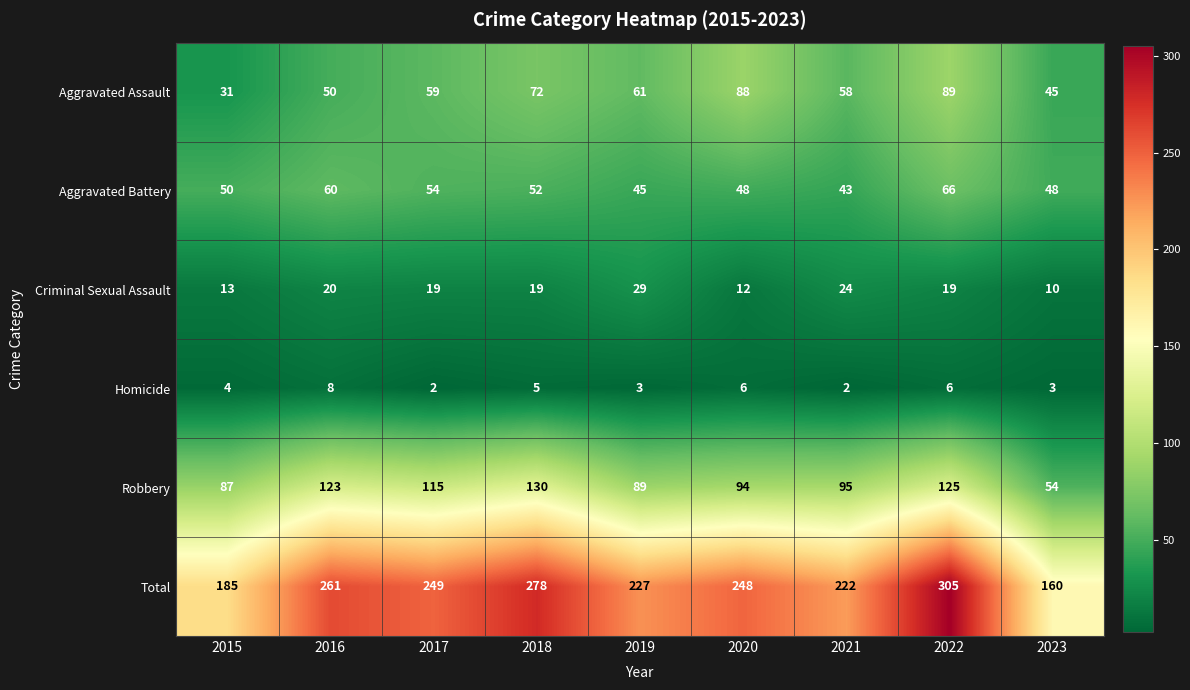

What is the difference between the maximum and second lowest values in the Aggravated Assault series?

44